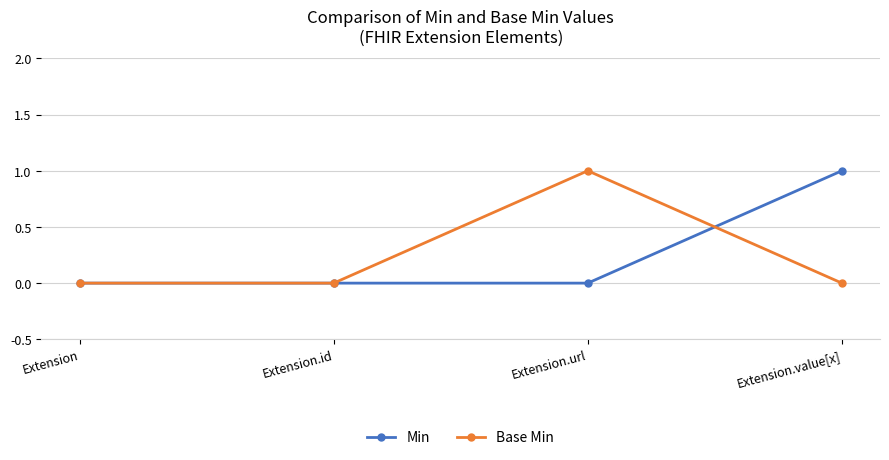

At Extension.value[x], list the series in order from smallest to largest.

Base Min, Min